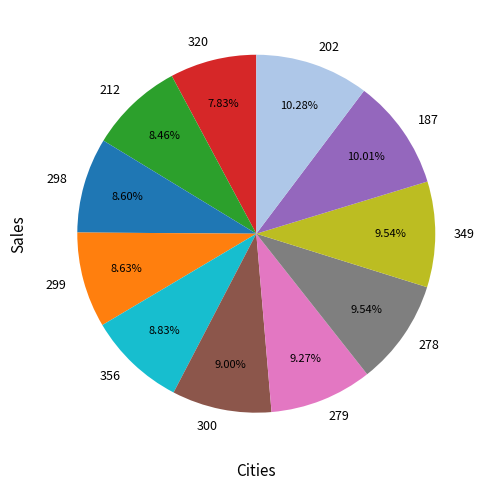

Is there a majority slice in this chart?

No